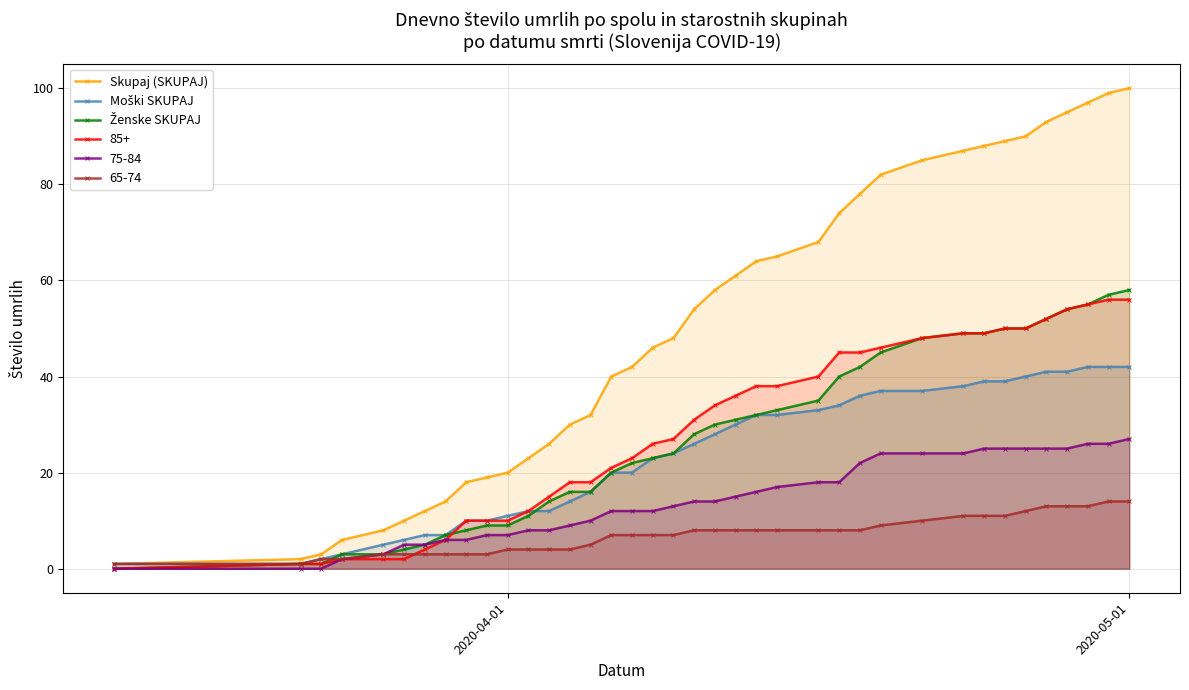

What is the greatest value displayed?

100